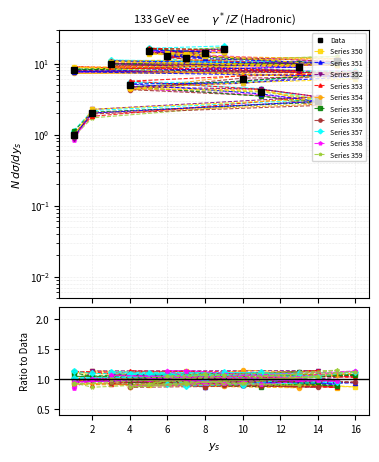

What is the approximate value at 11?

4